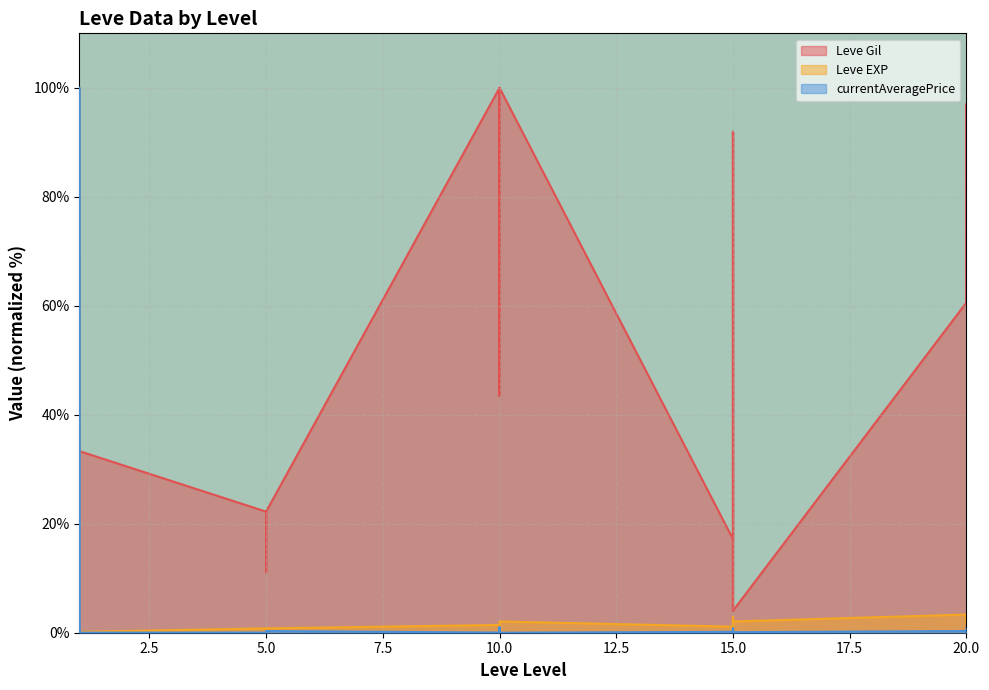

Which series has the largest total across all categories?

Leve Gil